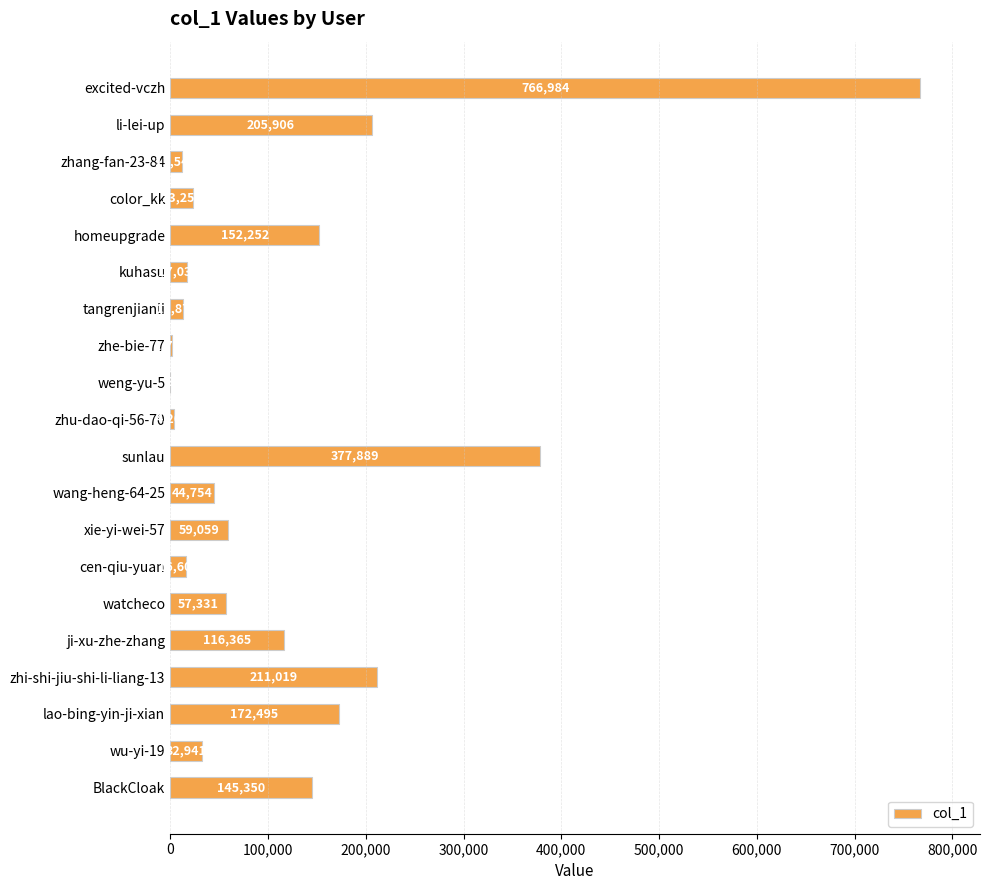

Between wang-heng-64-25 and homeupgrade, which is larger?

homeupgrade